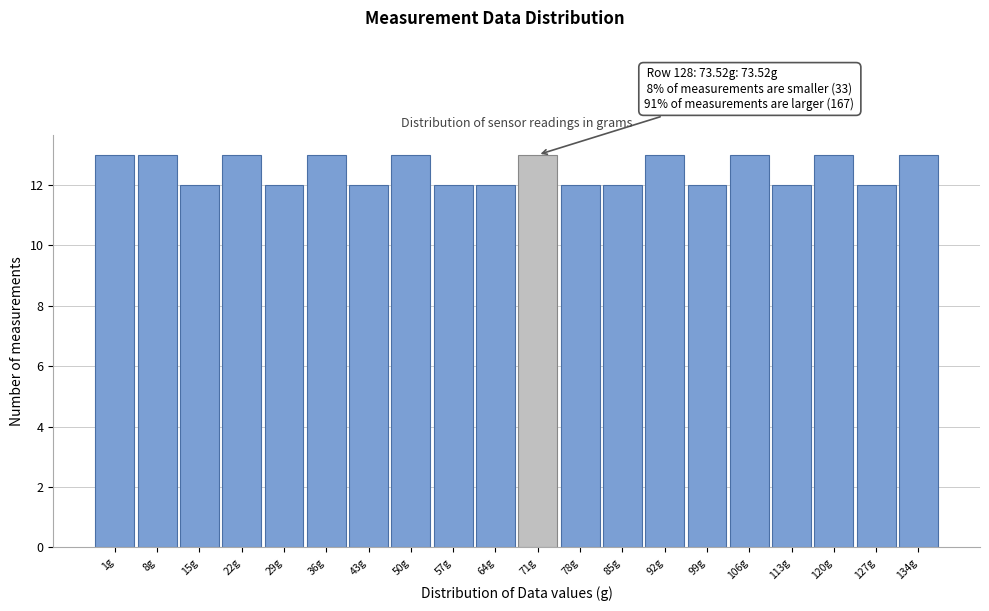

Reading left to right, transcribe all the data shown in this chart.

13	13	12	13	12	13	12	13	12	12	13	12	12	13	12	13	12	13	12	13